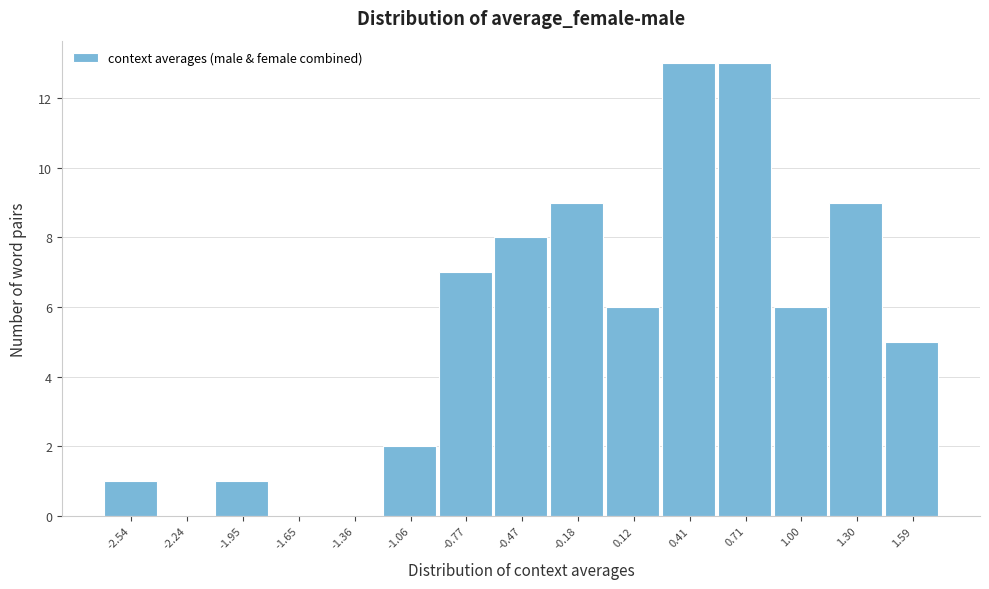

Reading left to right, transcribe all the data shown in this chart.

-2.54=1	-2.24=0	-1.95=1	-1.65=0	-1.36=0	-1.06=2	-0.77=7	-0.47=8	-0.18=9	0.12=6	0.41=13	0.71=13	1.00=6	1.30=9	1.59=5